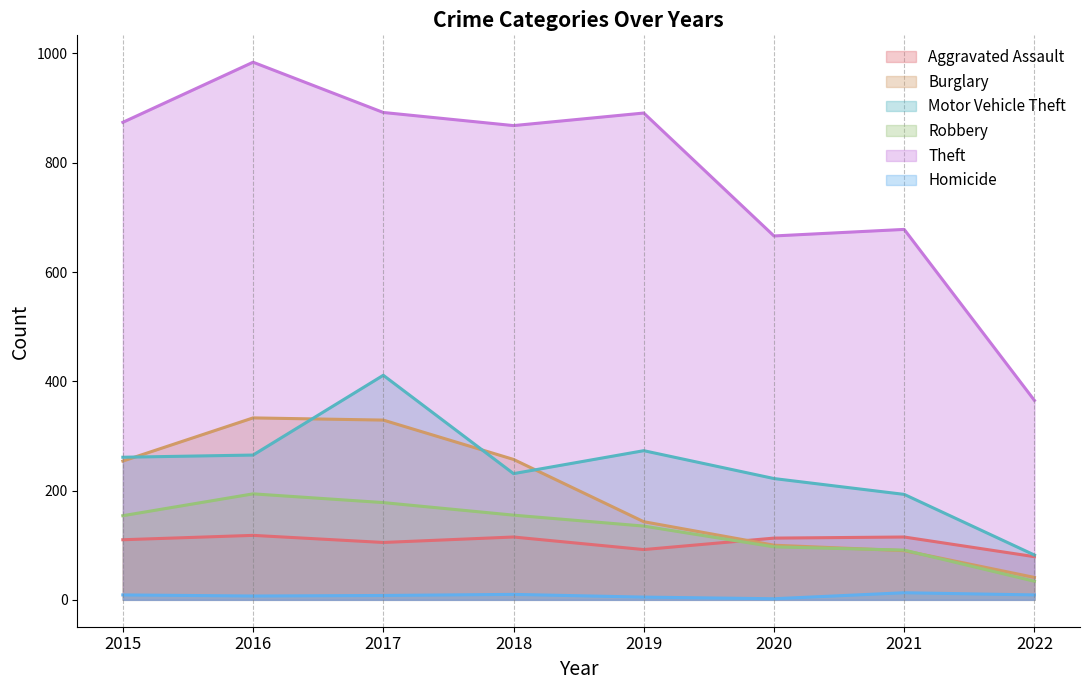

What is the difference between the maximum and minimum values in the Robbery series?

160